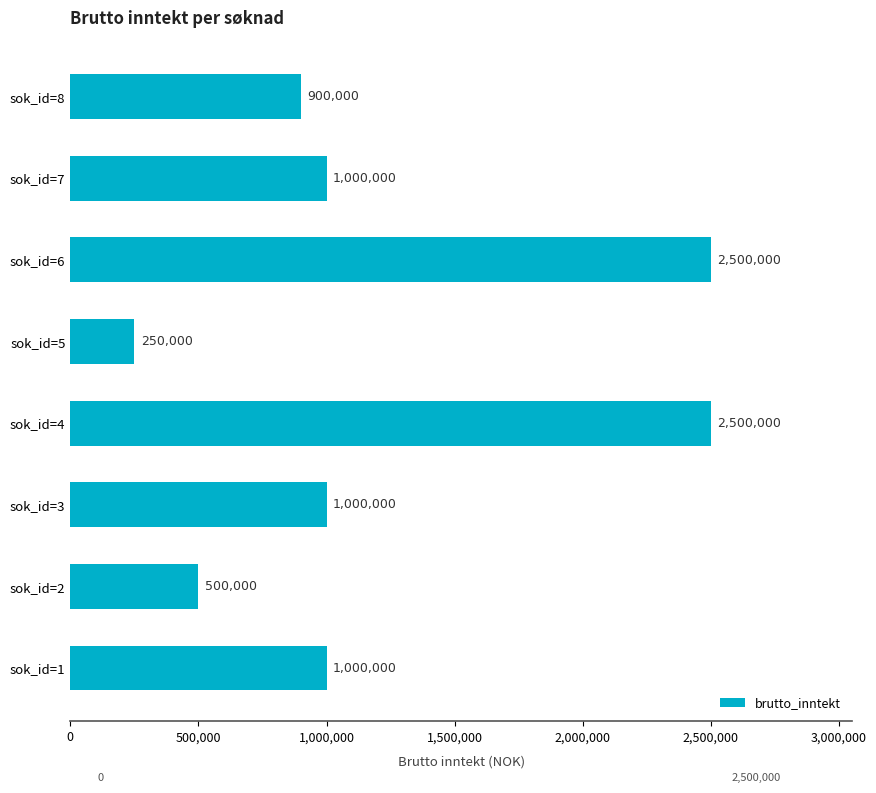

What is the value of the 4th bar from the top?

250000